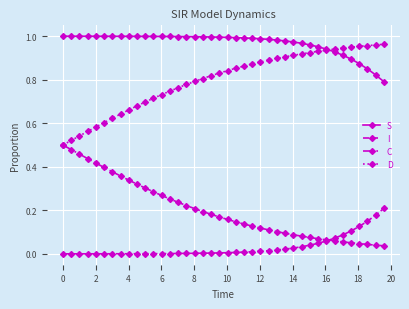

List the series in order of their overall mean, highest first.

S, D, C, I